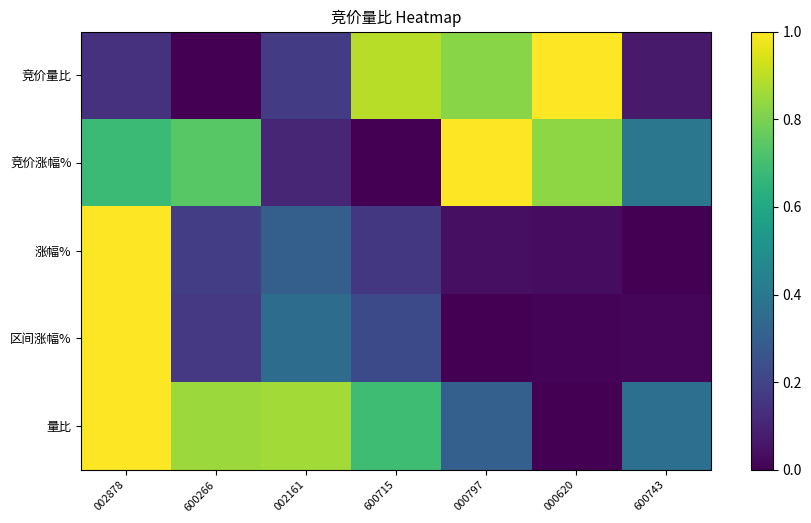

At which category does the chart reach its peak across all series?

000620